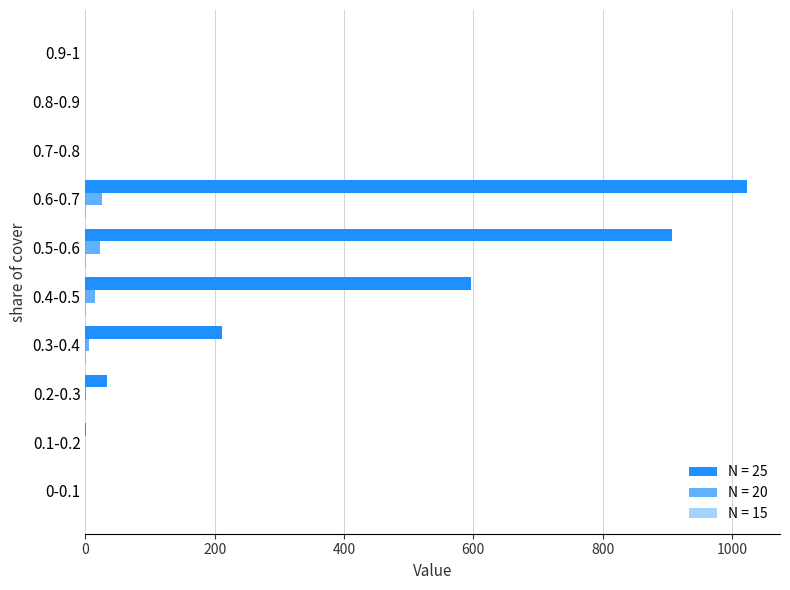

Is the value of N = 25 at 0.9-1 greater than the value of N = 15 at 0.8-0.9?

Yes